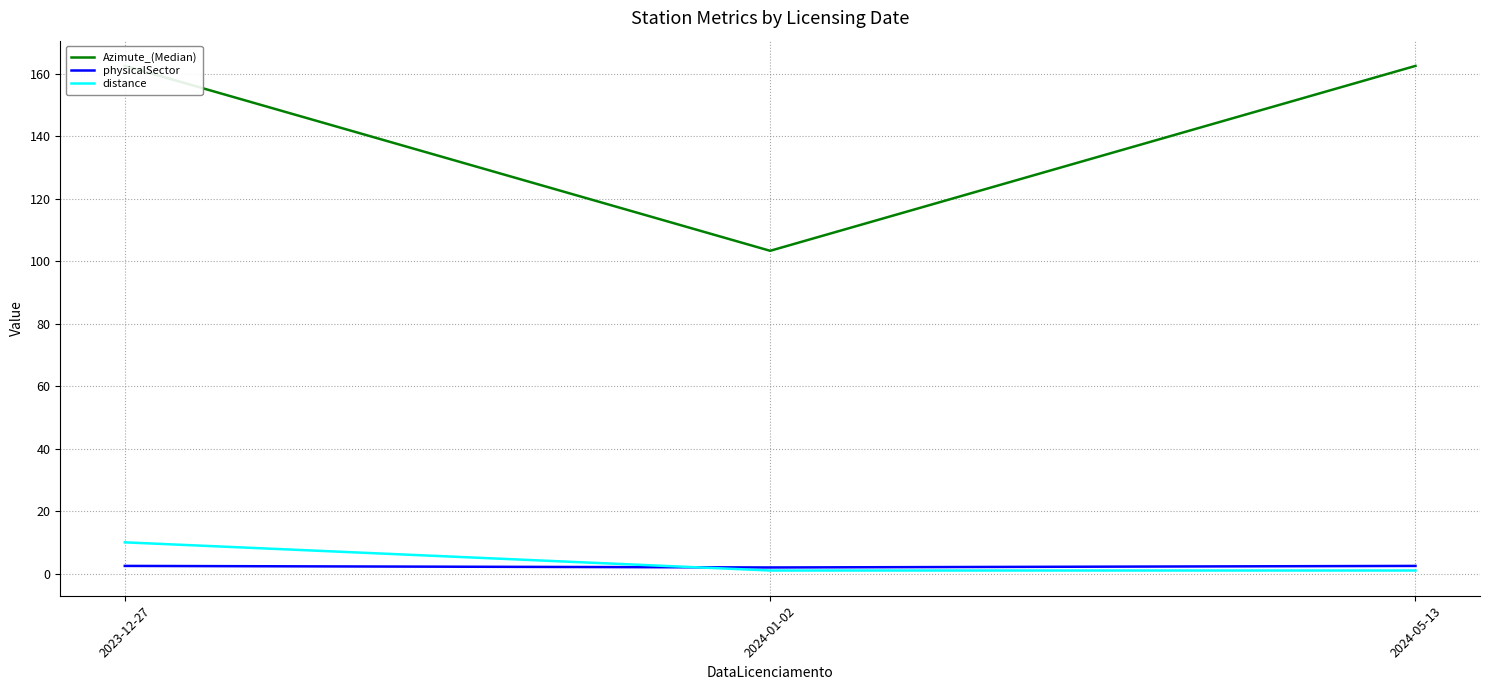

What is the label of the 2nd point from the right?

2024-01-02